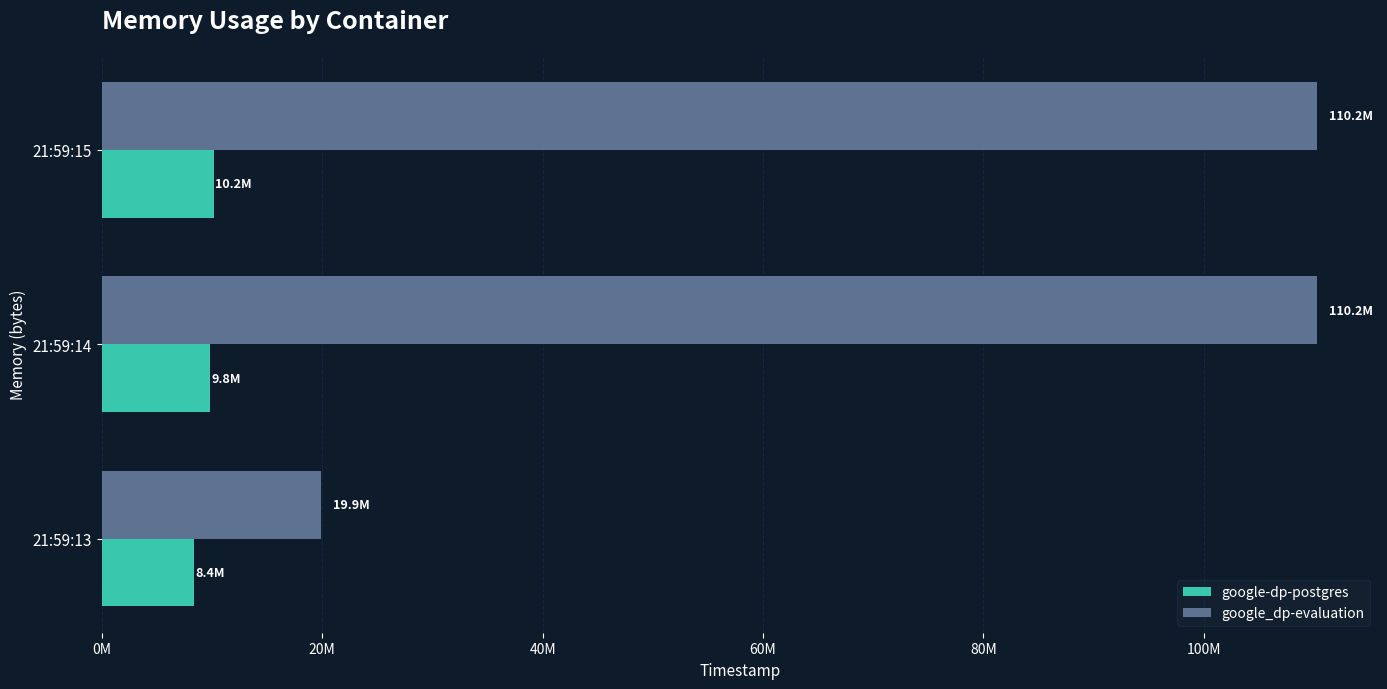

List the series in order of their peak value, highest first.

google_dp-evaluation, google-dp-postgres